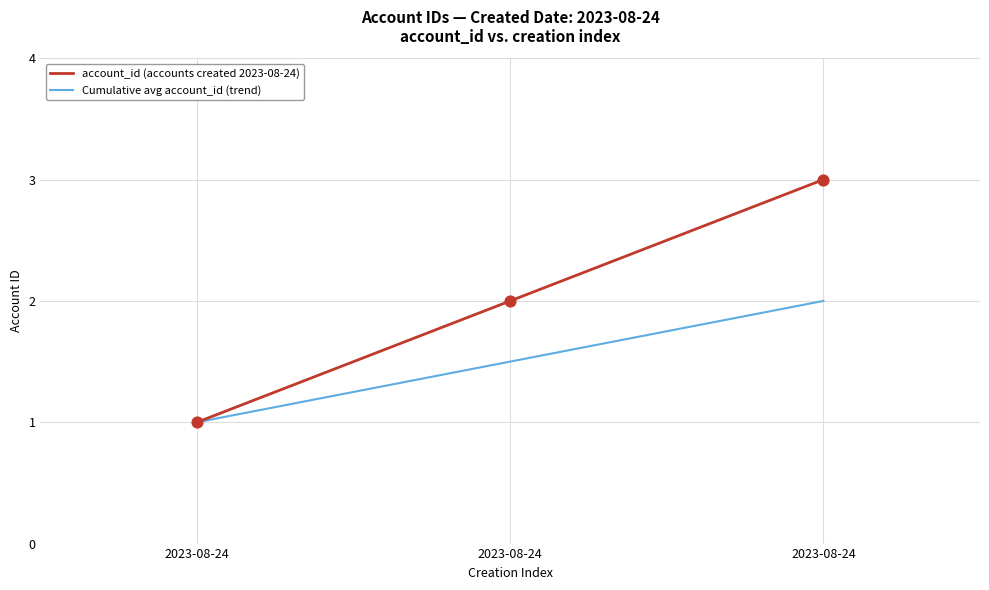

Between 2023-08-24 and 2023-08-24, which is larger?

2023-08-24